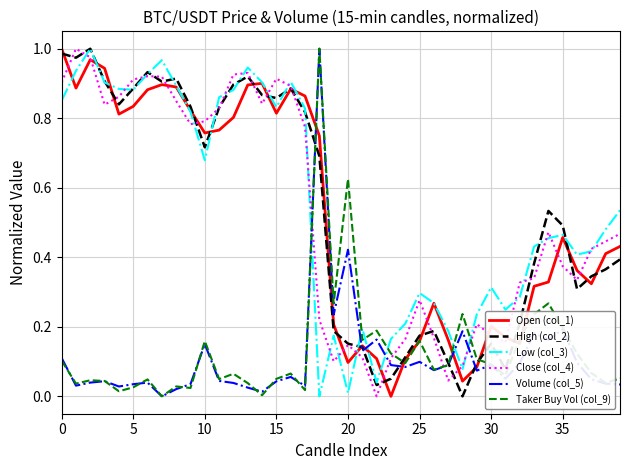

How many times do Taker Buy Vol (col_9) and Low (col_3) cross each other?

6